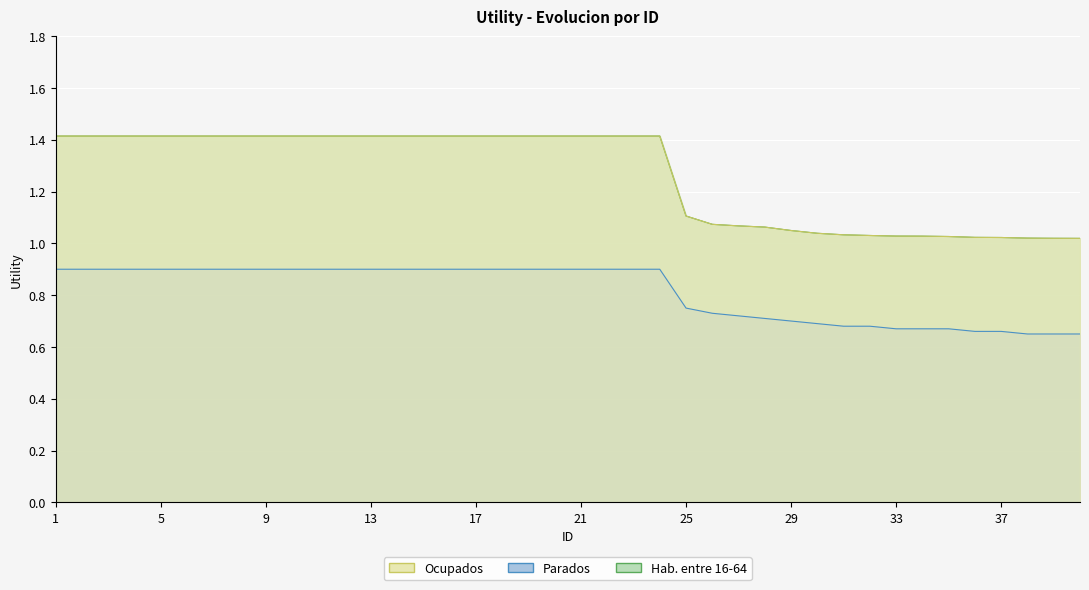

Which has a higher value, 5 or 22?

5